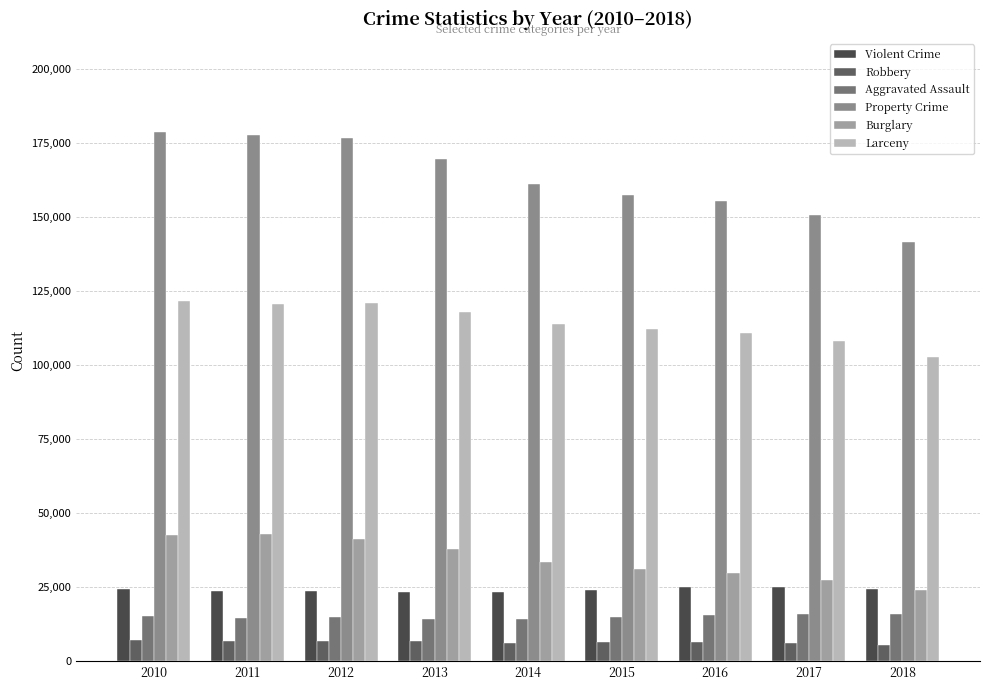

Rank the categories by Aggravated Assault value from lowest to highest.

2013, 2014, 2011, 2012, 2015, 2010, 2016, 2017, 2018